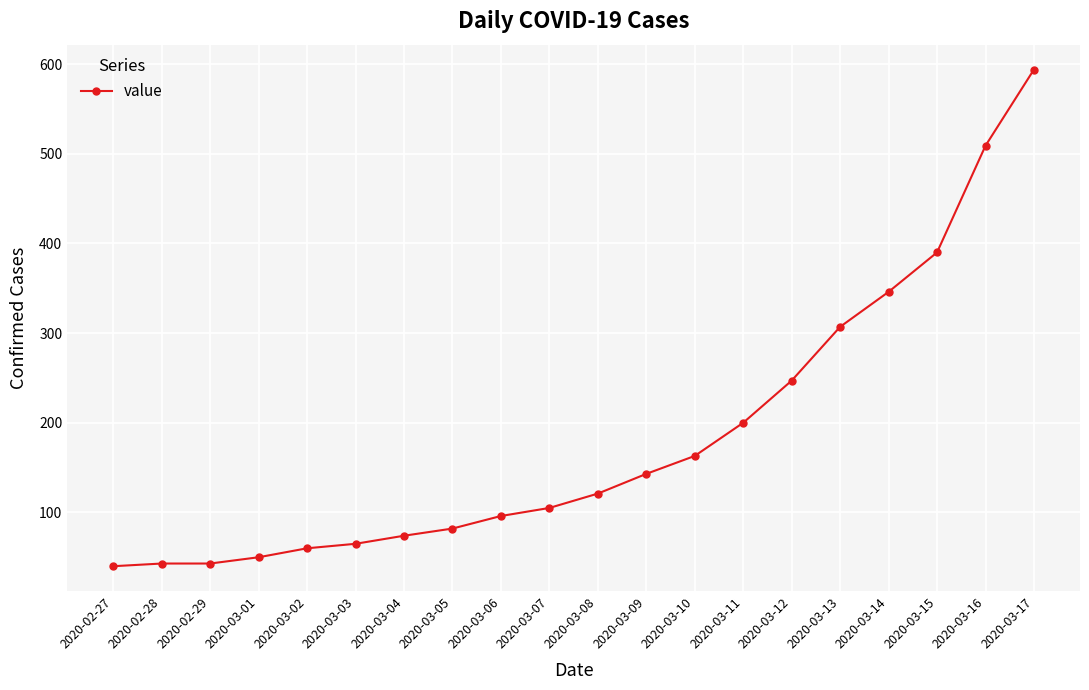

What is the smallest value displayed?

40